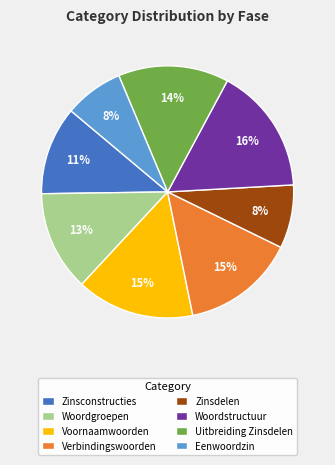

Do Voornaamwoorden and Eenwoordzin together represent more than half of the pie?

No